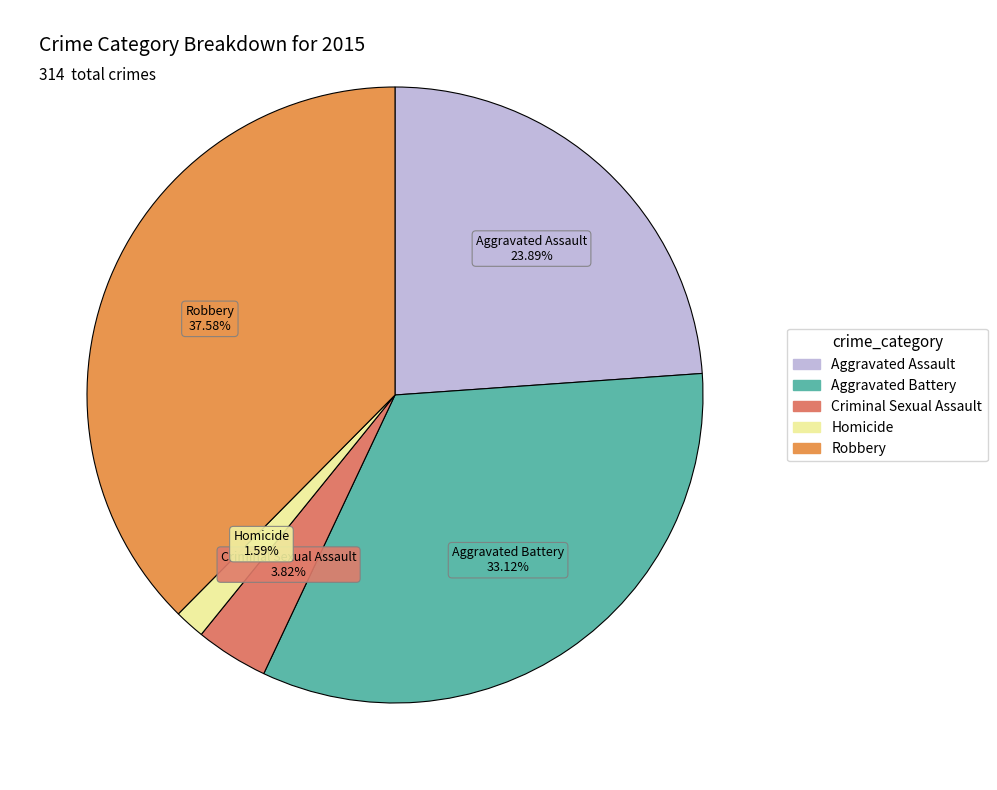

How many slices are in this pie chart?

5